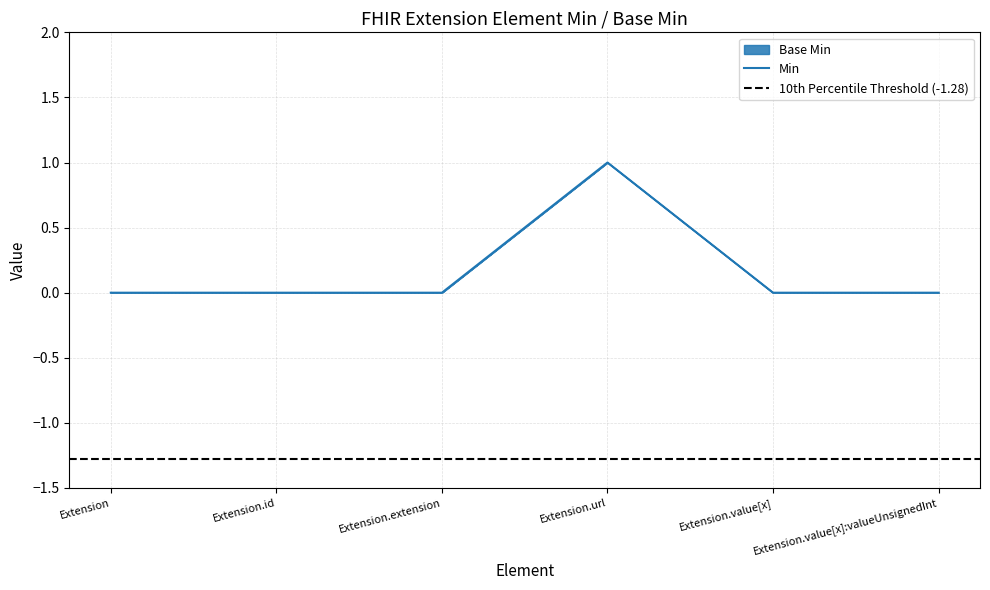

How many data points are above 0?

1